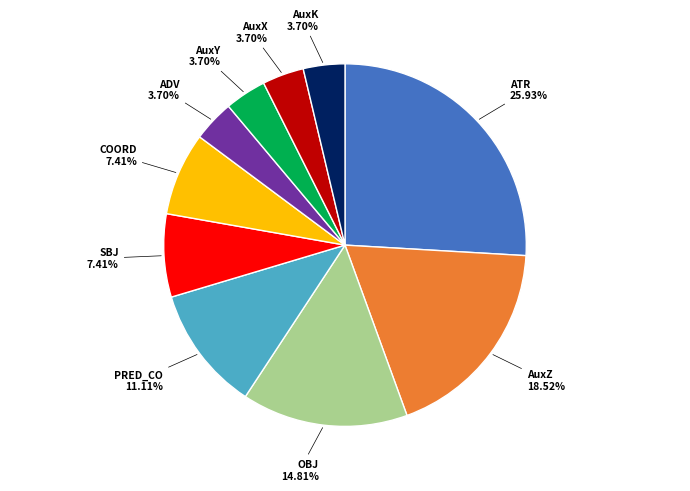

The AuxY slice represents 10% of the pie. True or false?

False